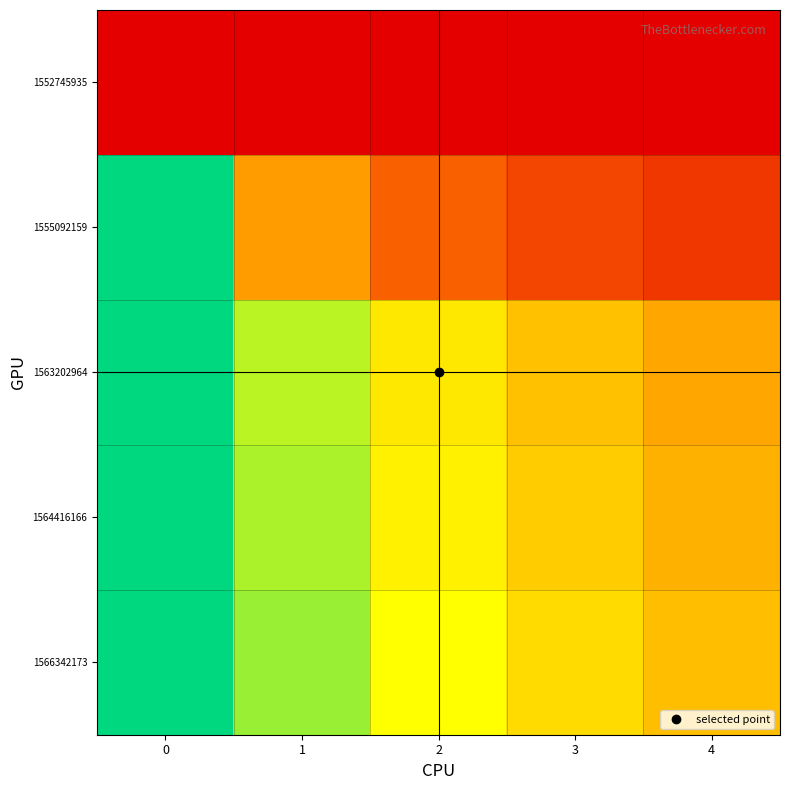

Which series has the largest range (max minus min)?

1555092159